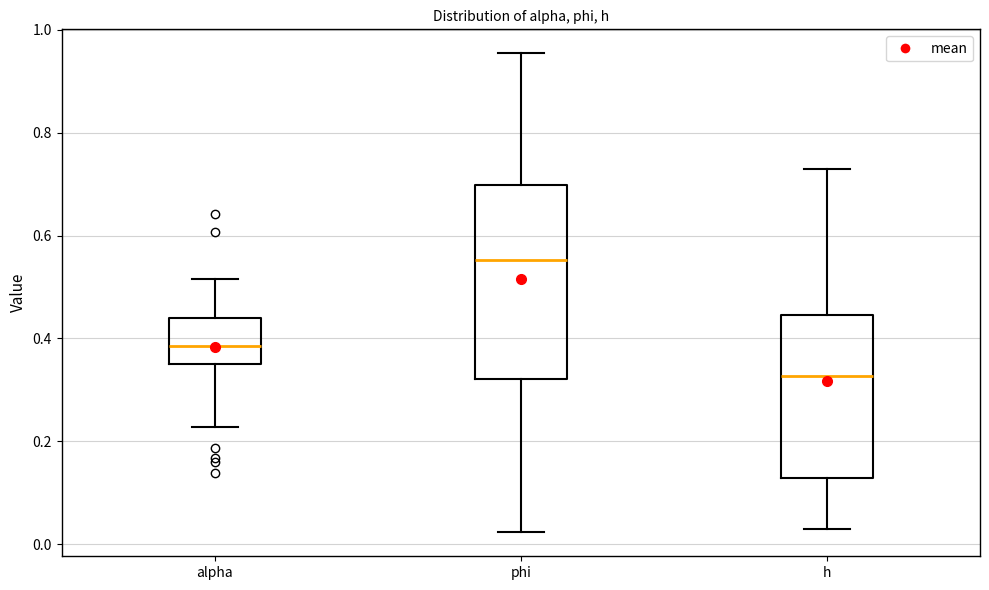

Which box is the tallest, from its lower edge to its upper edge?

phi